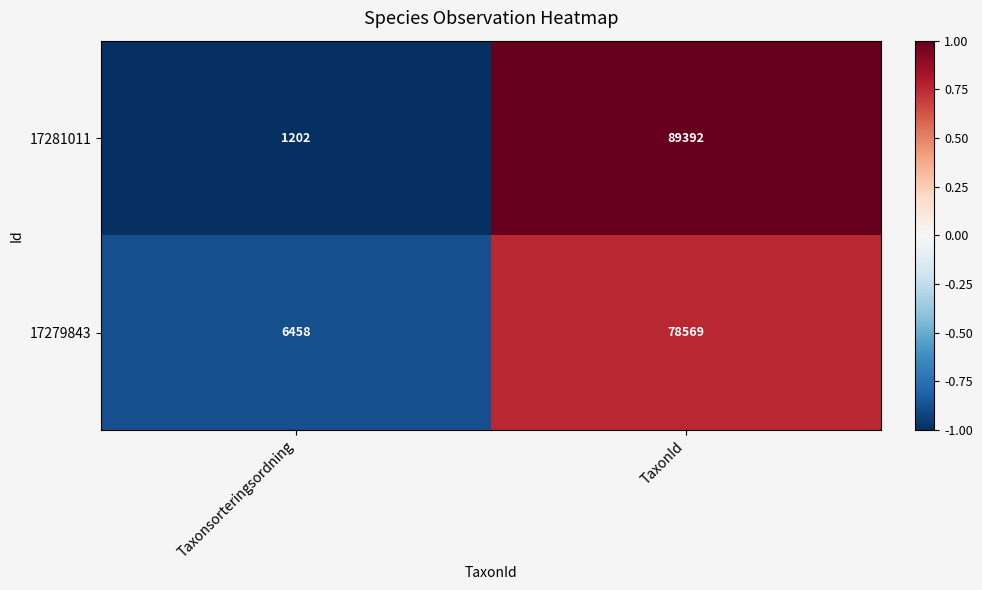

What is the difference between the maximum and minimum values in the 17281011 series?

88190